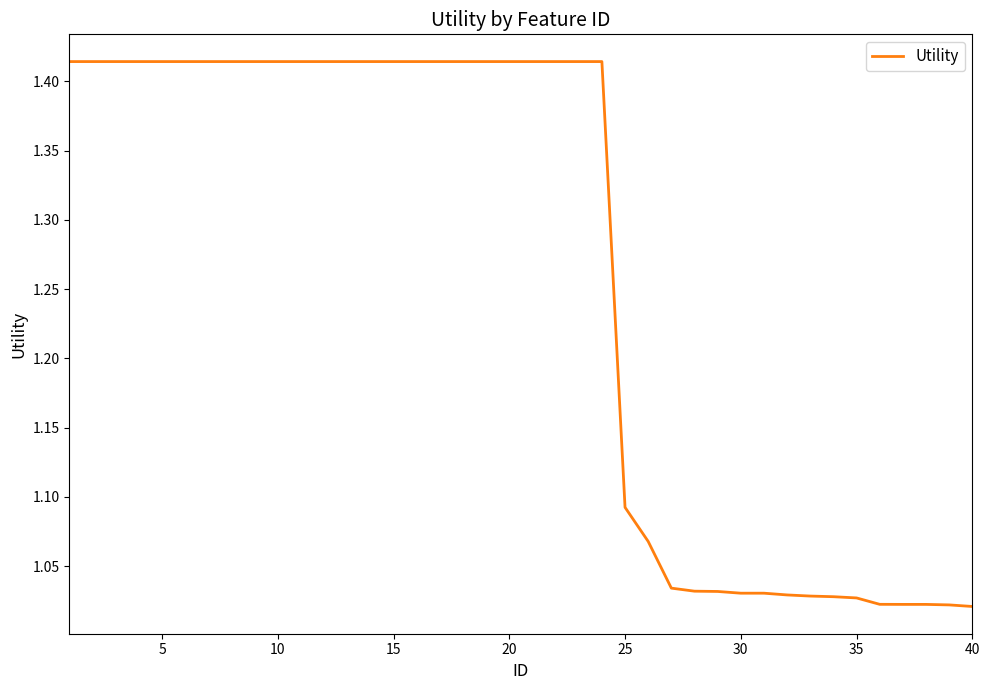

What is the difference between the maximum and minimum values?

0.4